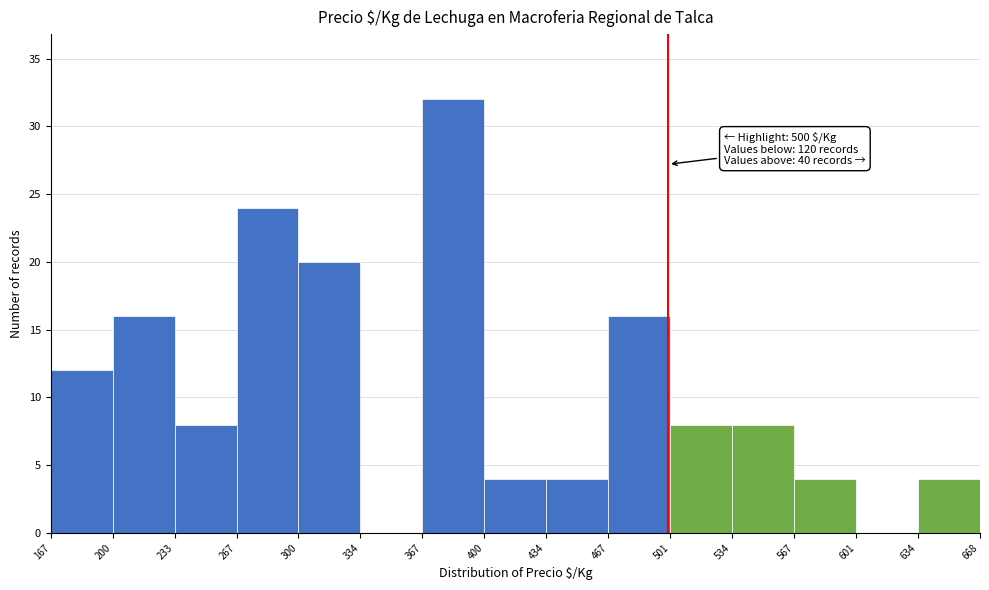

Which range on the x-axis has the tallest bar?

367 to 400